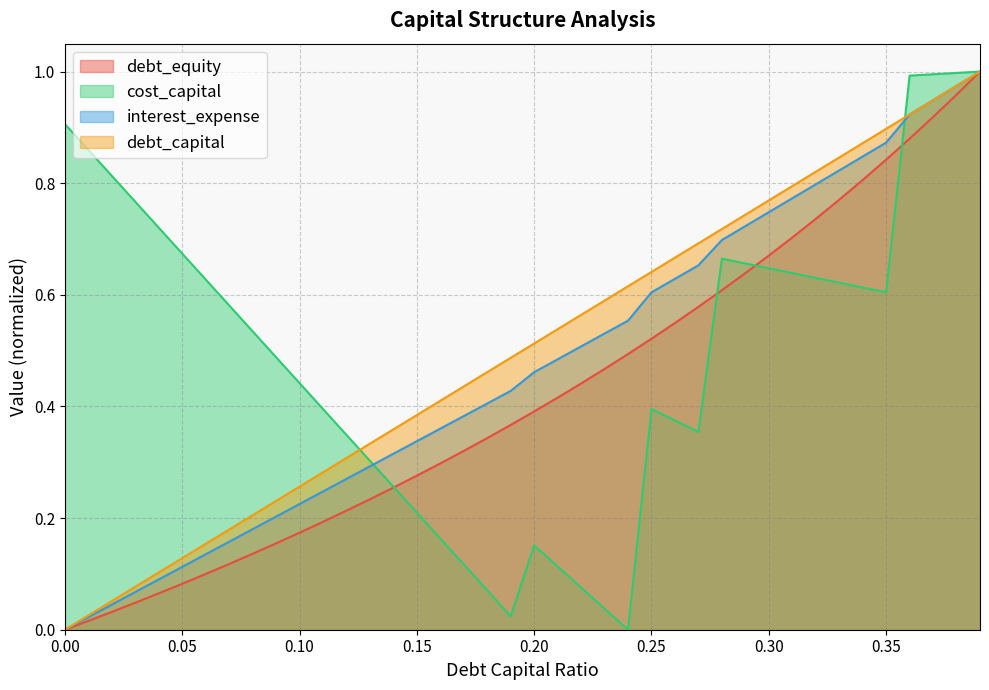

Where do cost_capital and debt_equity first cross each other?

0.14 and 0.15